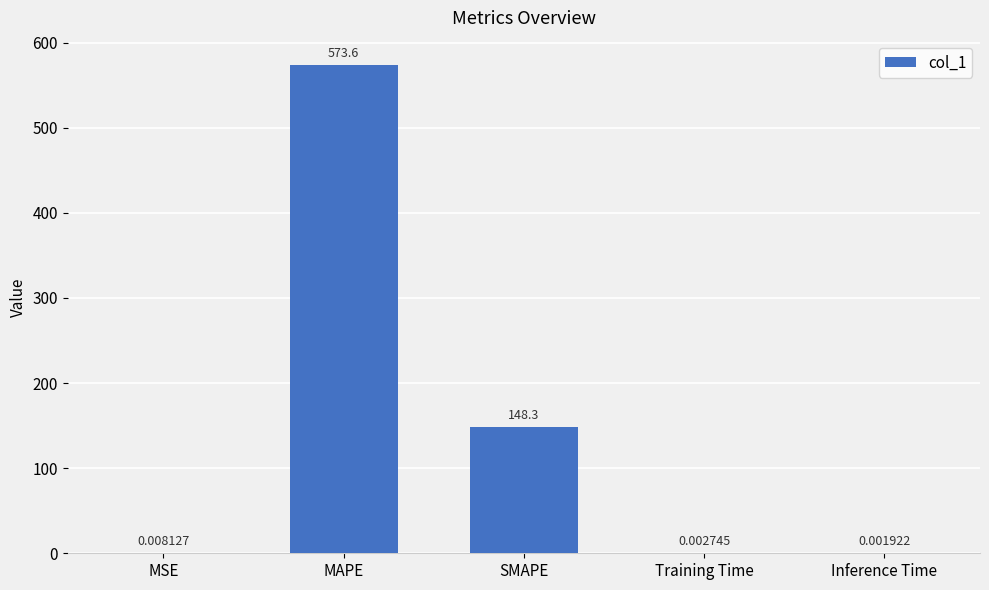

Are the bars horizontal?

No